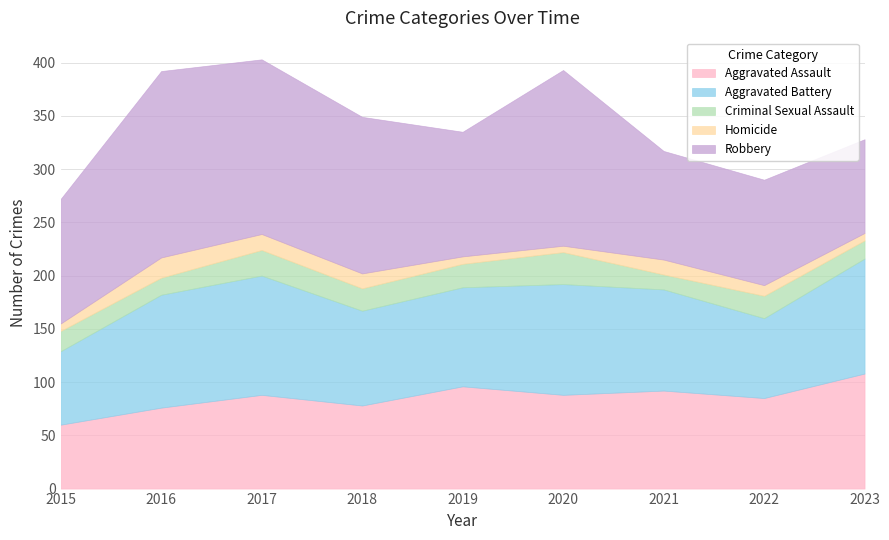

Does the chart have visible grid lines?

Yes